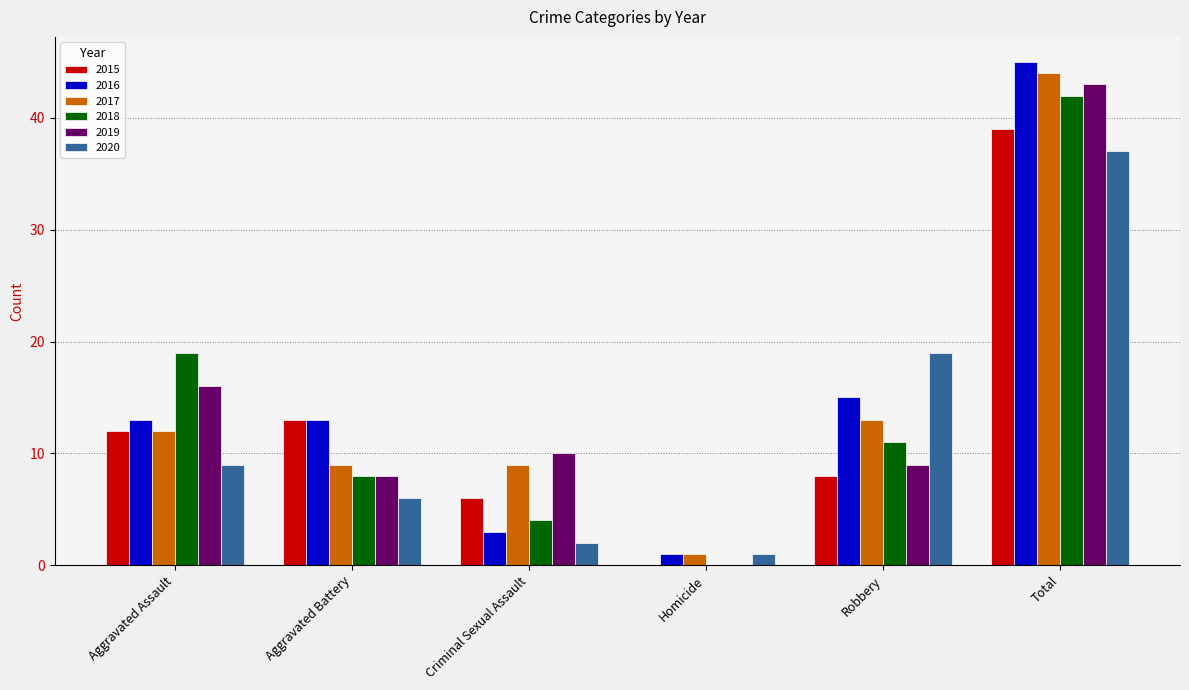

Which series has the widest spread of values?

2016